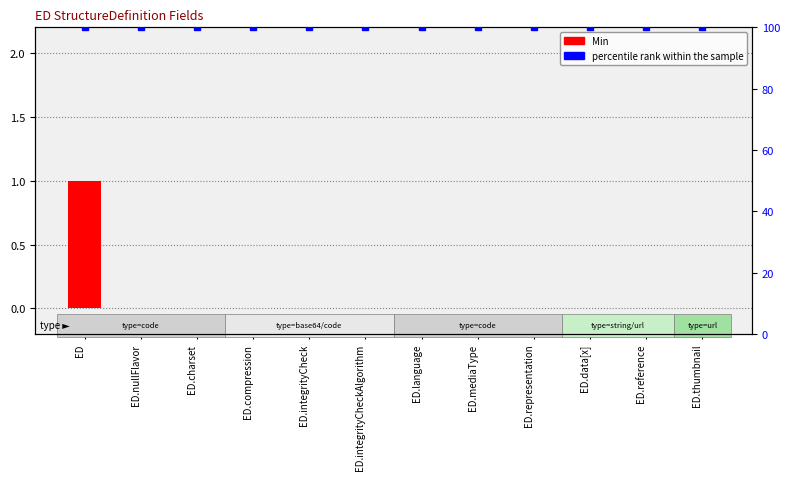

Which category has the highest value in the Min series?

ED